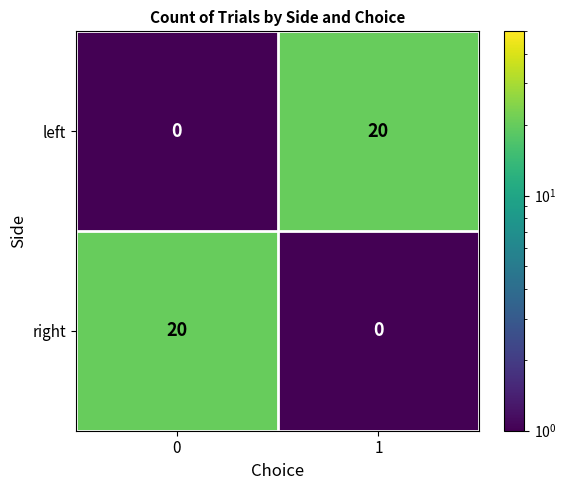

Is it true that right equals 20 at 0?

True